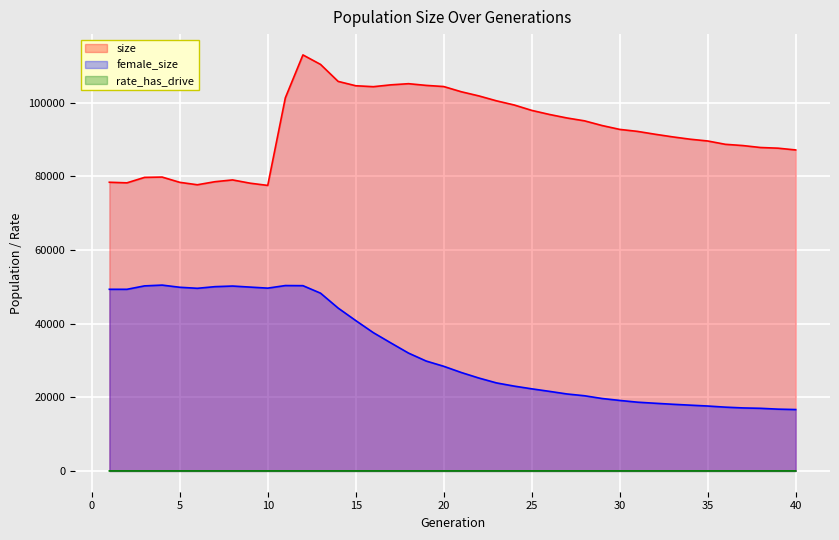

How many data points in size are less than 92710?

20